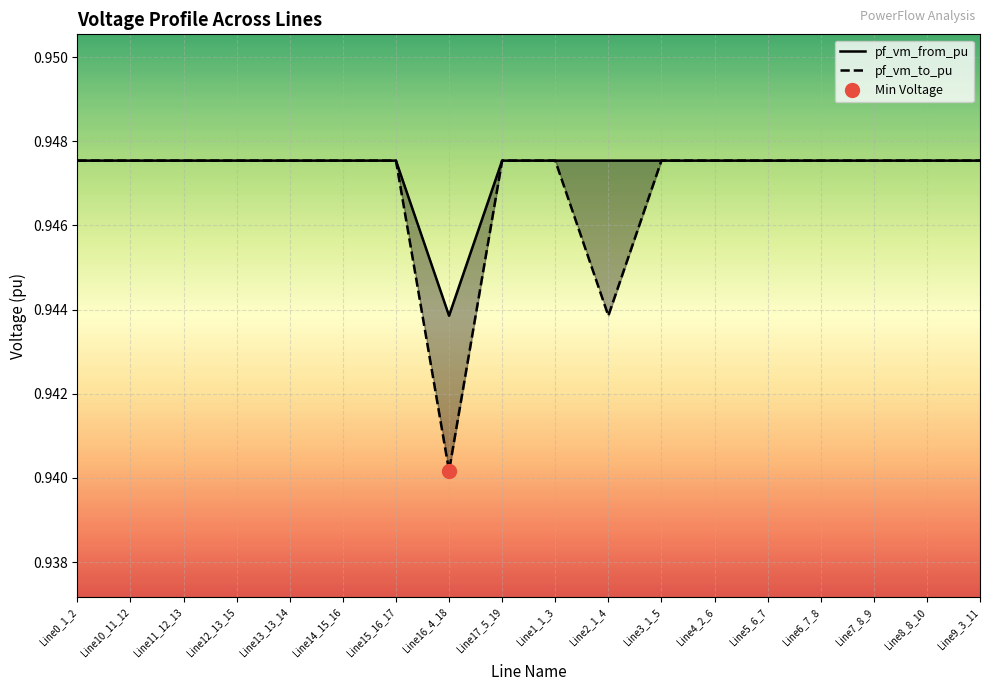

Reading right to left, what are all the values shown in this chart?

pf_vm_from_pu: 0.9	0.9	0.9	0.9	0.9	0.9	0.9	0.9	0.9	0.9	0.9	0.9	0.9	0.9	0.9	0.9	0.9	0.9
pf_vm_to_pu: 0.9	0.9	0.9	0.9	0.9	0.9	0.9	0.9	0.9	0.9	0.9	0.9	0.9	0.9	0.9	0.9	0.9	0.9